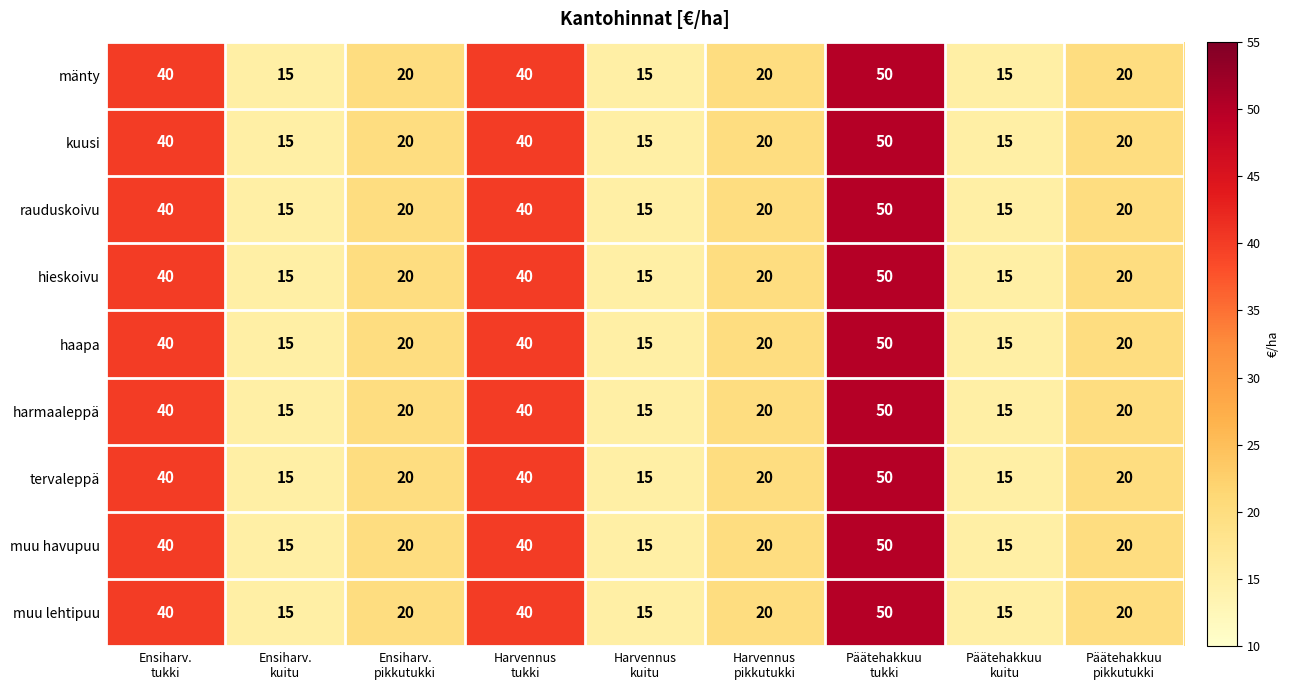

What is the average value of the tervaleppä series?

26